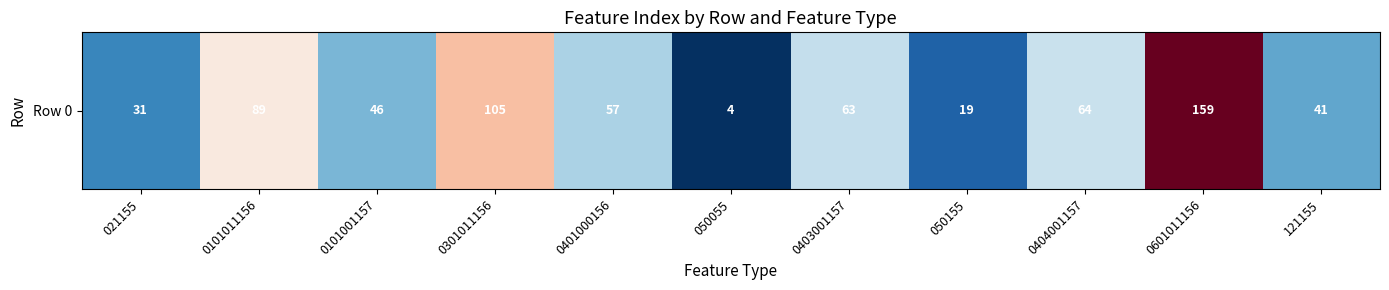

Reading left to right, list all the values displayed in this chart.

021155=31	0101011156=89	0101001157=46	0301011156=105	0401000156=57	050055=4	0403001157=63	050155=19	0404001157=64	0601011156=159	121155=41